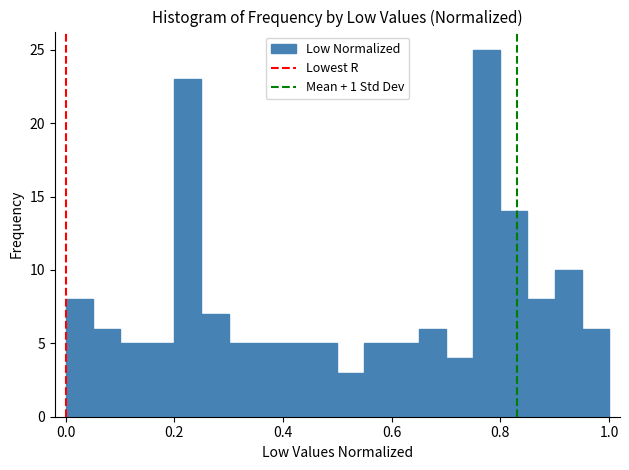

Around what value on the x-axis is the tallest bar? Give the approximate position of its centre, as read against the axis.

0.78